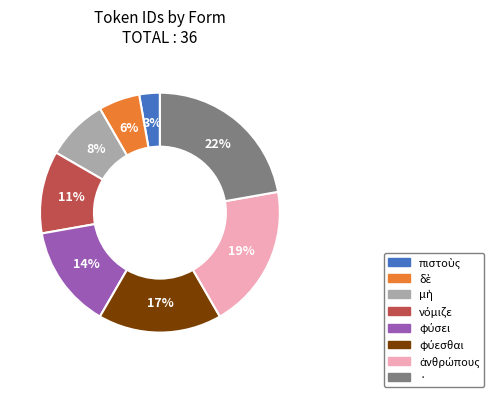

How many segments does this pie chart have?

8